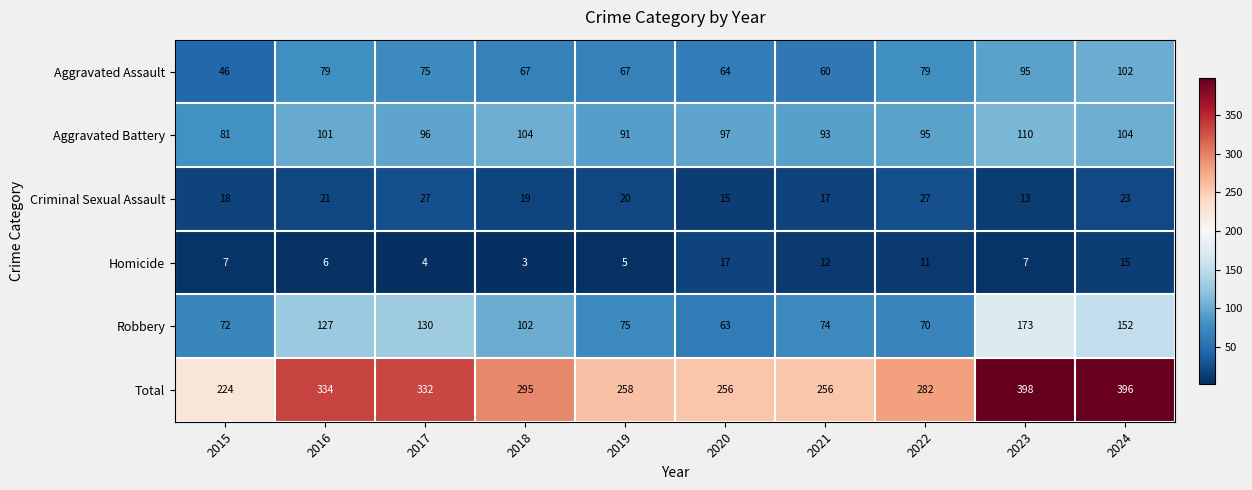

How many values in the Criminal Sexual Assault series are below 20?

5